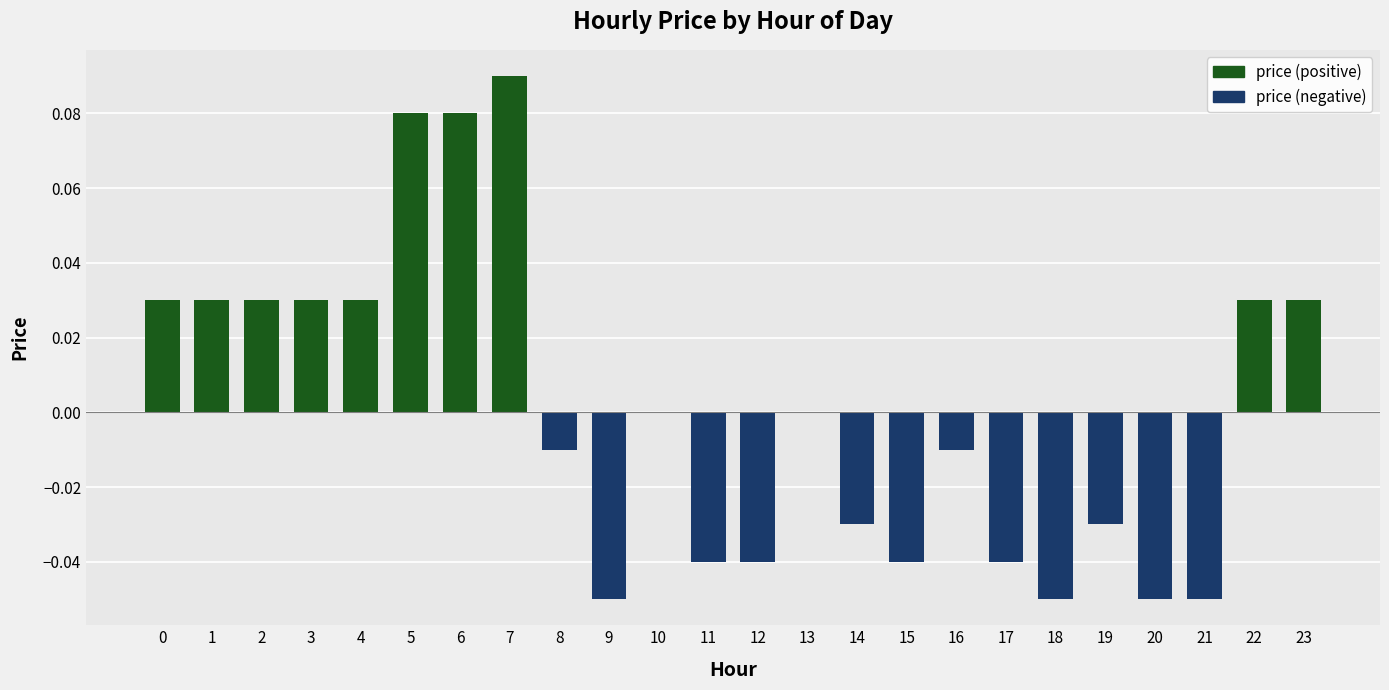

Reading right to left, list all the values displayed in this chart.

price (positive): 0.0	0.0	0.0	0.0	0.0	0.0	0.0	0.0	0.0	0.0	0.0	0.0	0.0	0.0	0.0	0.0	0.1	0.1	0.1	0.0	0.0	0.0	0.0	0.0
price (negative): 0.0	0.0	-0.1	-0.1	-0.0	-0.1	-0.0	-0.0	-0.0	-0.0	0.0	-0.0	-0.0	0.0	-0.1	-0.0	0.0	0.0	0.0	0.0	0.0	0.0	0.0	0.0